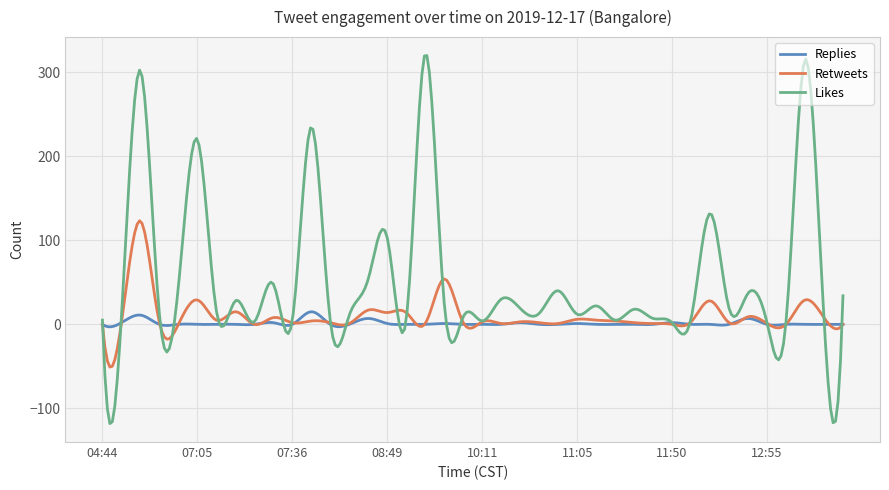

Rank the series by their maximum value, from highest to lowest.

Likes, Retweets, Replies